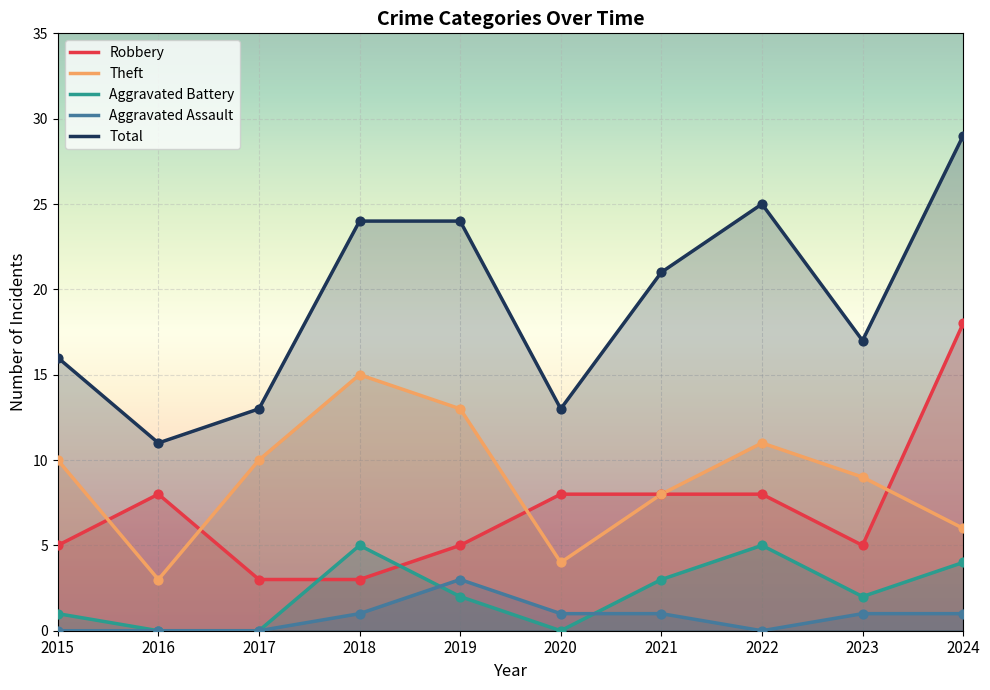

At which category is the sum across all series the highest?

2024